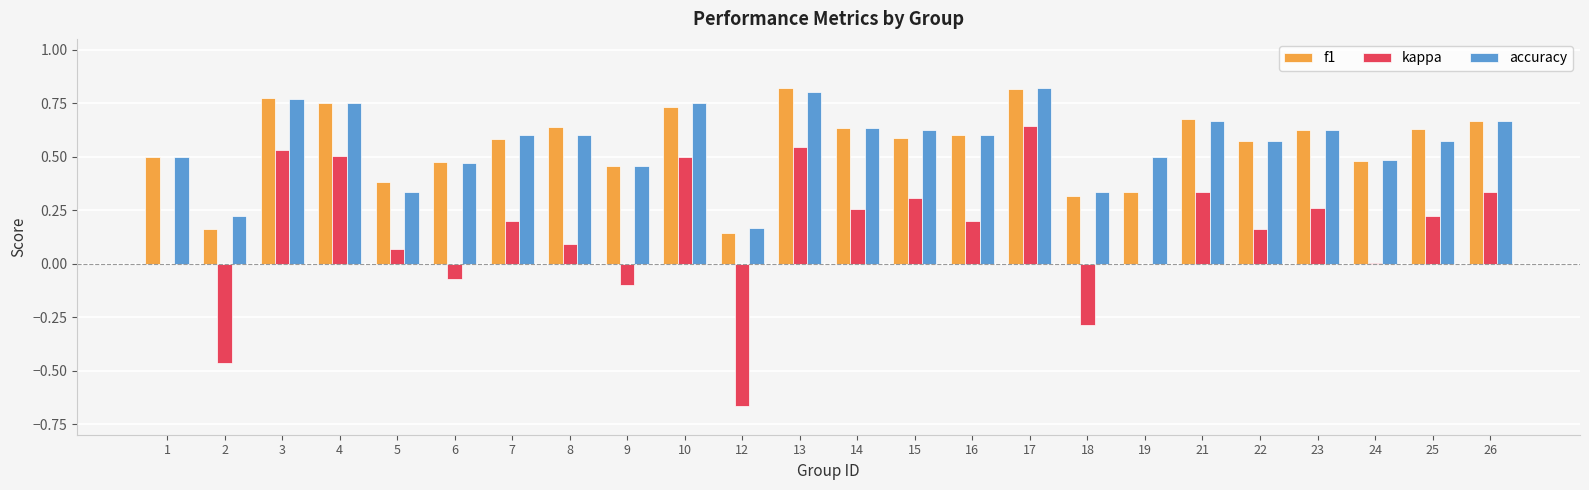

What is the sum of all kappa values?

3.6